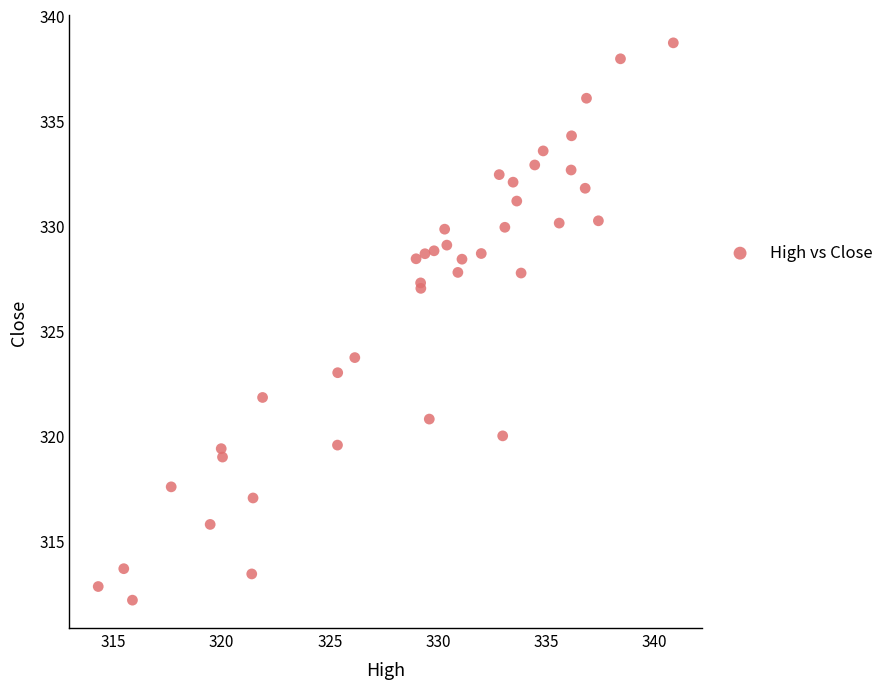

What Y value in the scatter plot is closest to 325?

323.7